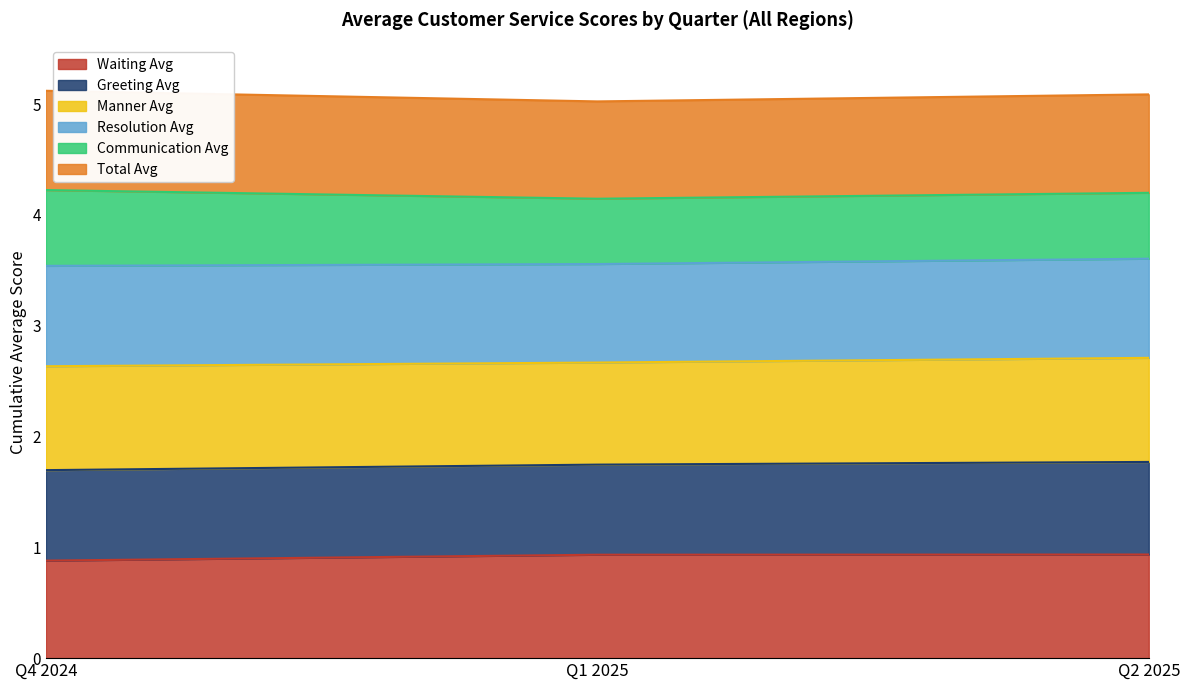

Which series changed the most between Q1 2025 and Q2 2025?

Total Avg